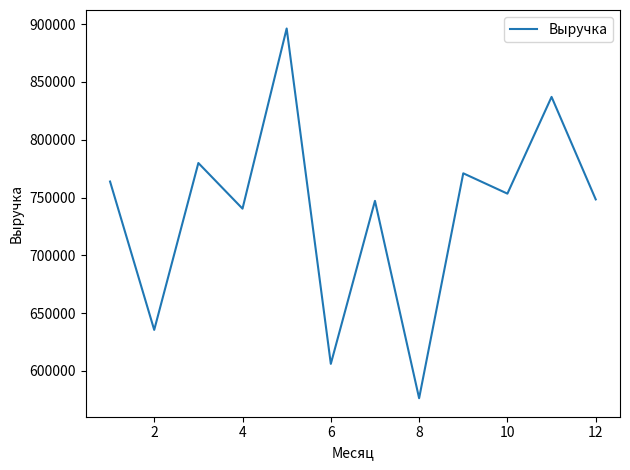

Does the chart display data point markers on the line(s)?

No